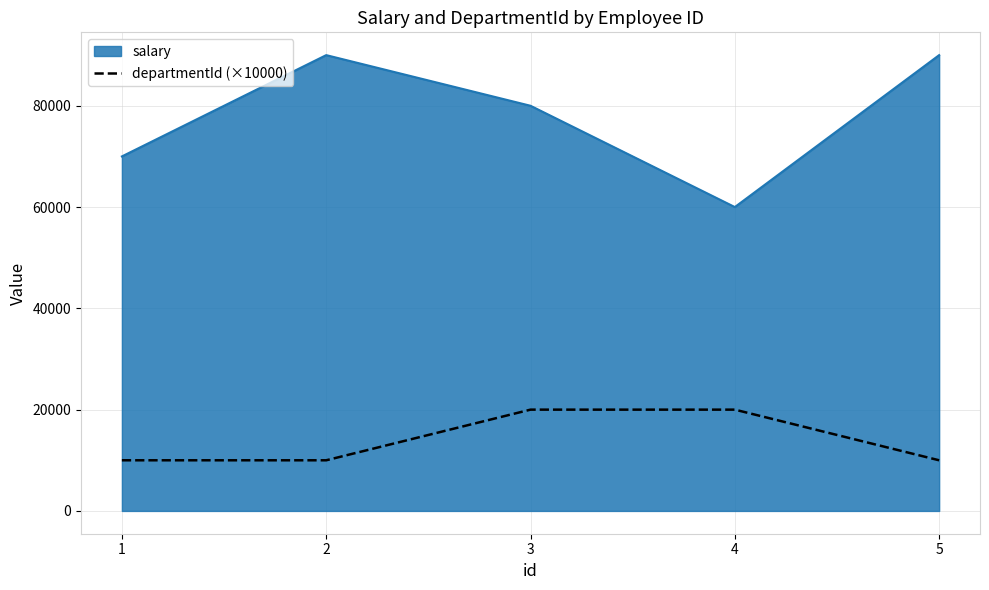

What is the greatest value displayed?

90000